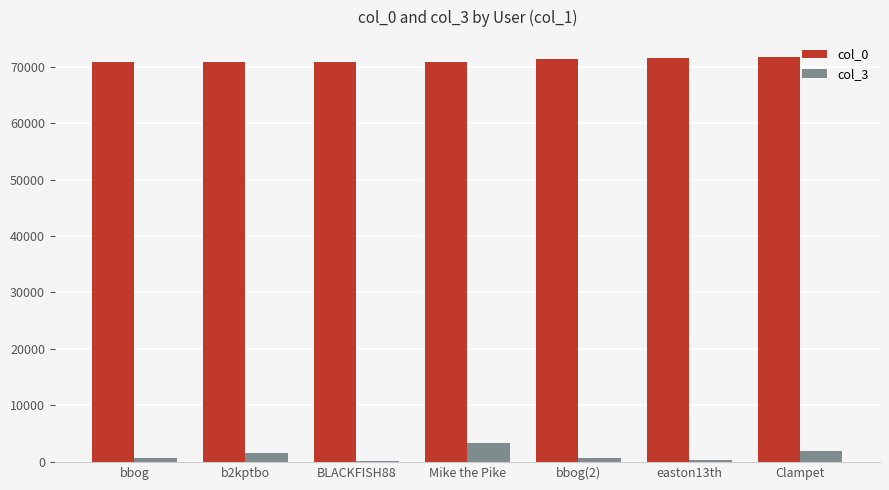

Count the number of categories in the chart.

7